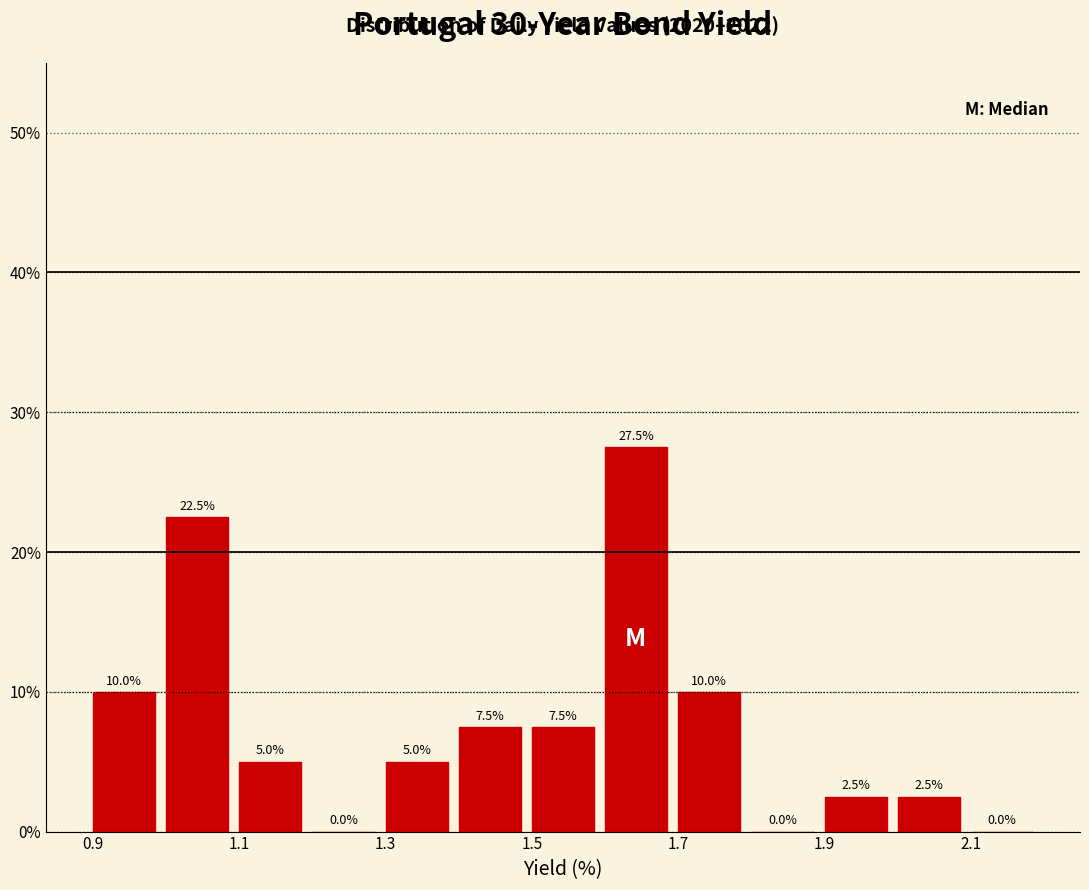

Reading left to right, list every bar in this chart as the range it spans on the x-axis followed by its height.

0.9 to 1.0: 10.0
1.0 to 1.1: 22.5
1.1 to 1.2: 5.0
1.2 to 1.3: 0.0
1.3 to 1.4: 5.0
1.4 to 1.5: 7.5
1.5 to 1.6: 7.5
1.6 to 1.7: 27.5
1.7 to 1.8: 10.0
1.8 to 1.9: 0.0
1.9 to 2.0: 2.5
2.0 to 2.1: 2.5
2.1 to 2.2: 0.0